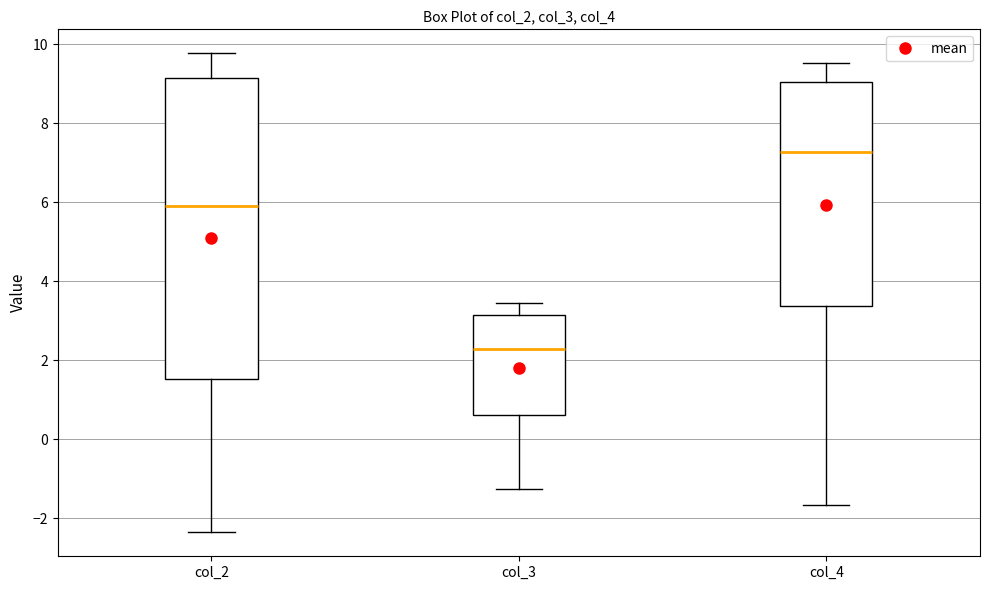

Comparing the boxes themselves (not the whiskers), which one is the tallest?

col_2